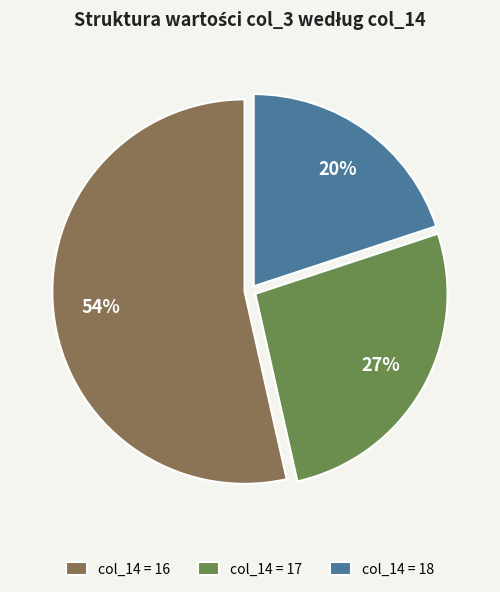

How many segments does this pie chart have?

3